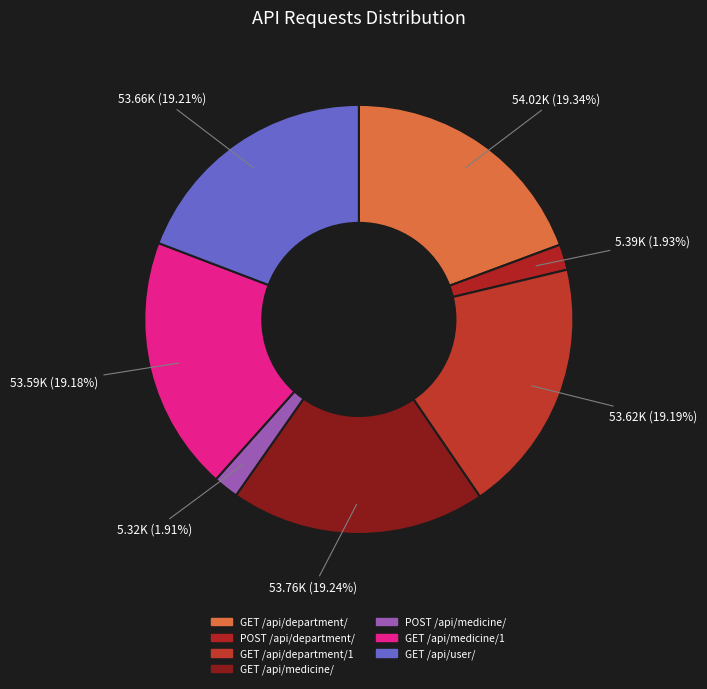

To the nearest percent, what is the difference between the largest and smallest slice percentages?

17%